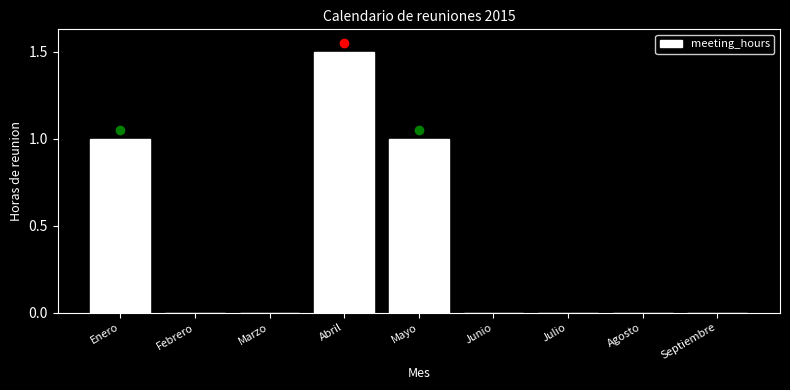

Reading left to right, what are all the values shown in this chart?

Enero=1.0	Febrero=0.0	Marzo=0.0	Abril=1.5	Mayo=1.0	Junio=0.0	Julio=0.0	Agosto=0.0	Septiembre=0.0